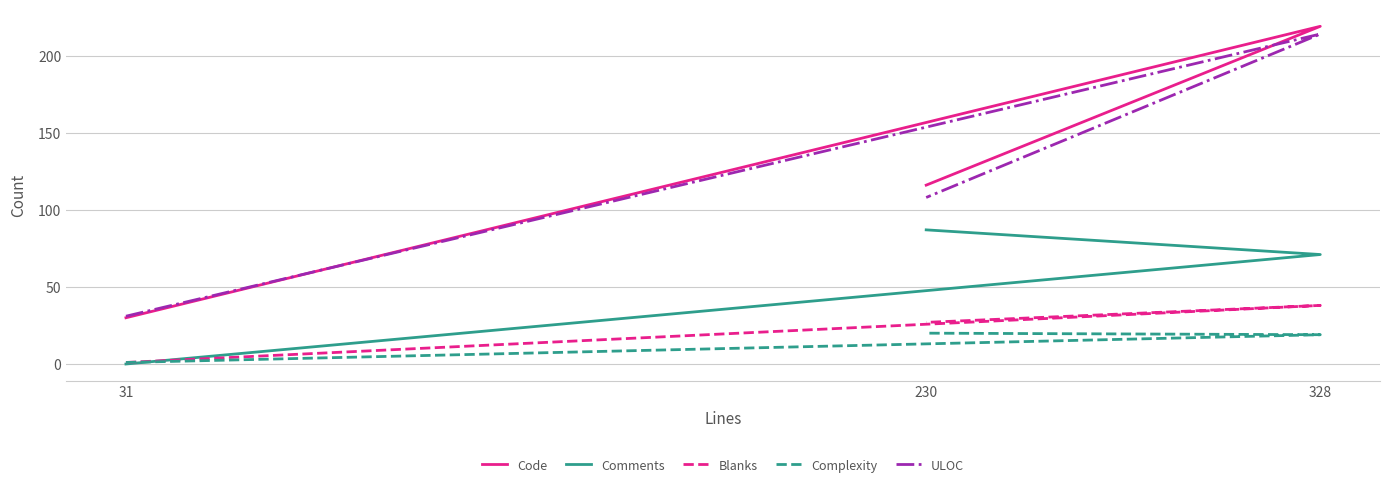

What is the difference between the maximum and second lowest values in the Complexity series?

1